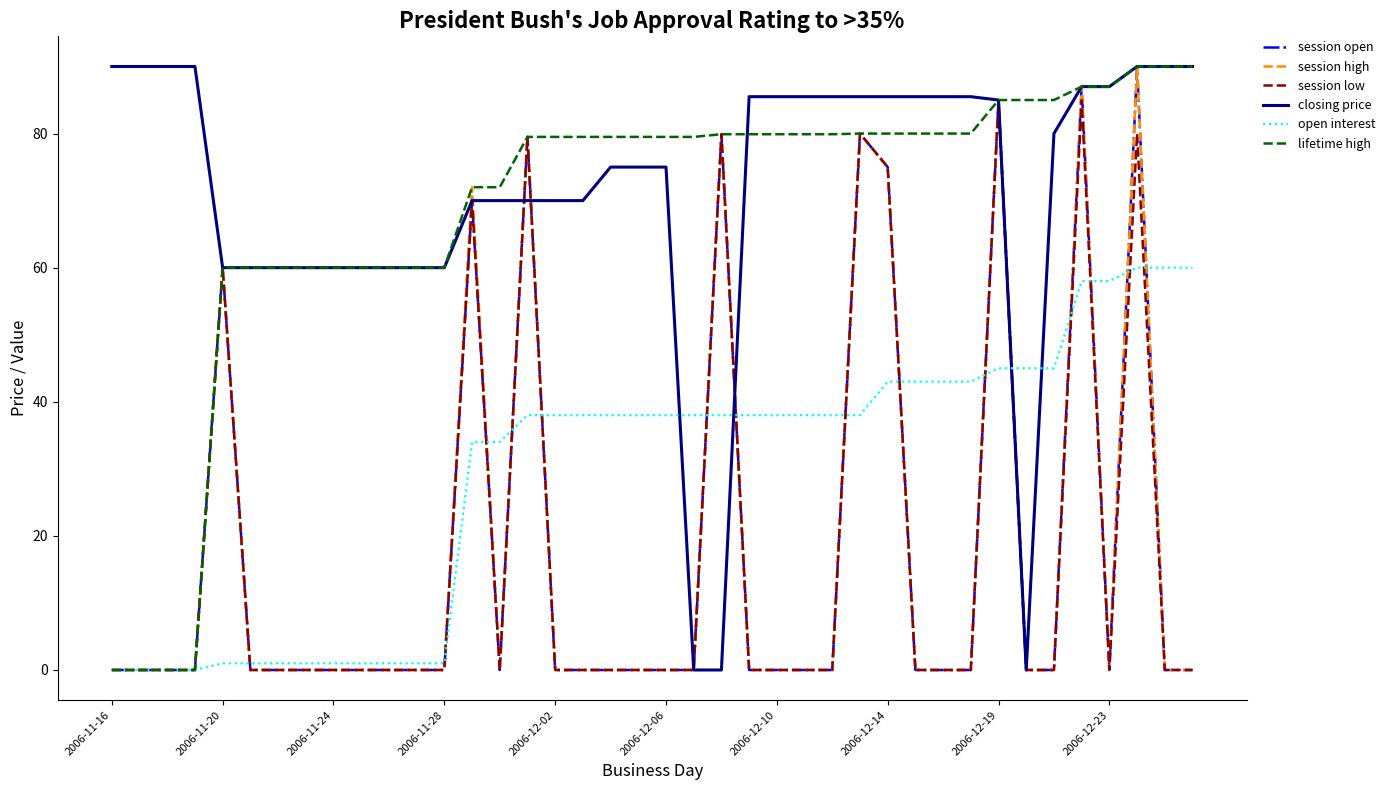

What is the maximum value shown in the chart?

90.0